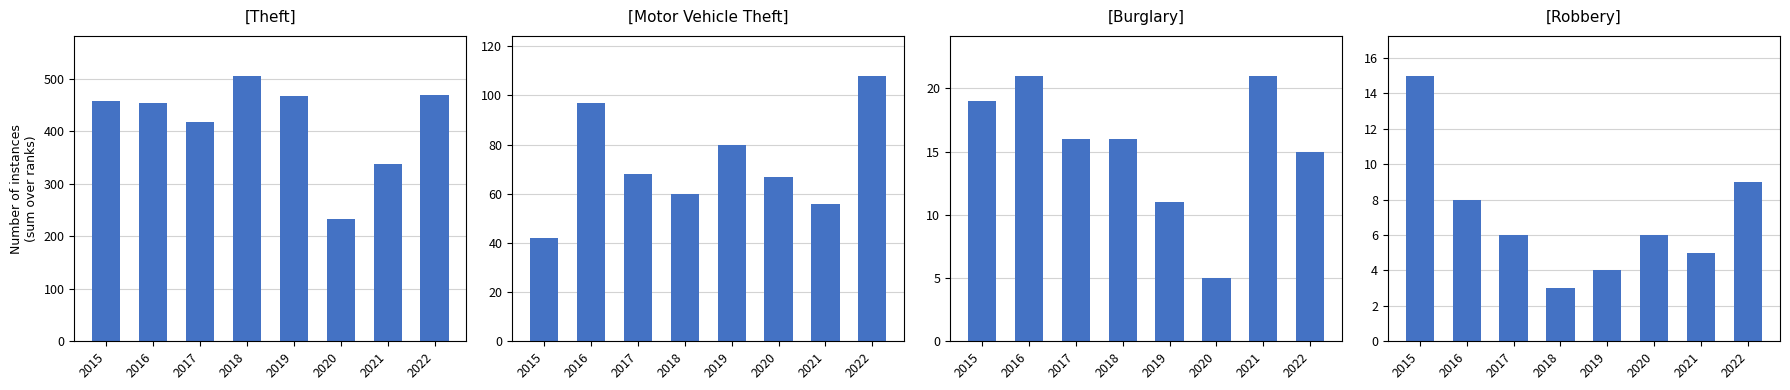

Is the value of Robbery at 2015 greater than the value of Burglary at 2018?

No